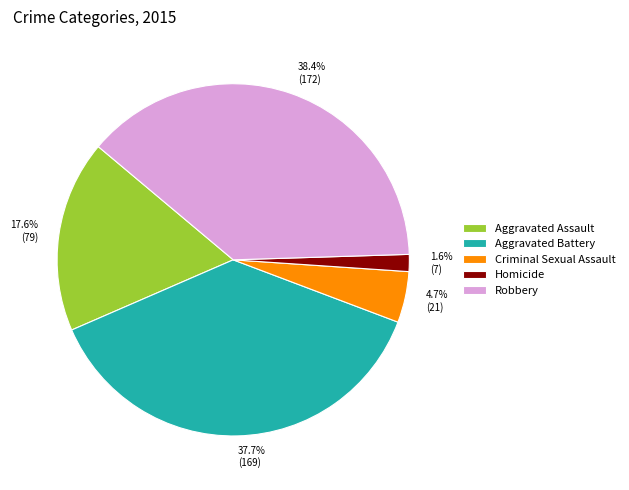

What is the ratio of the value at Criminal Sexual Assault to the value at Aggravated Assault?

0.3